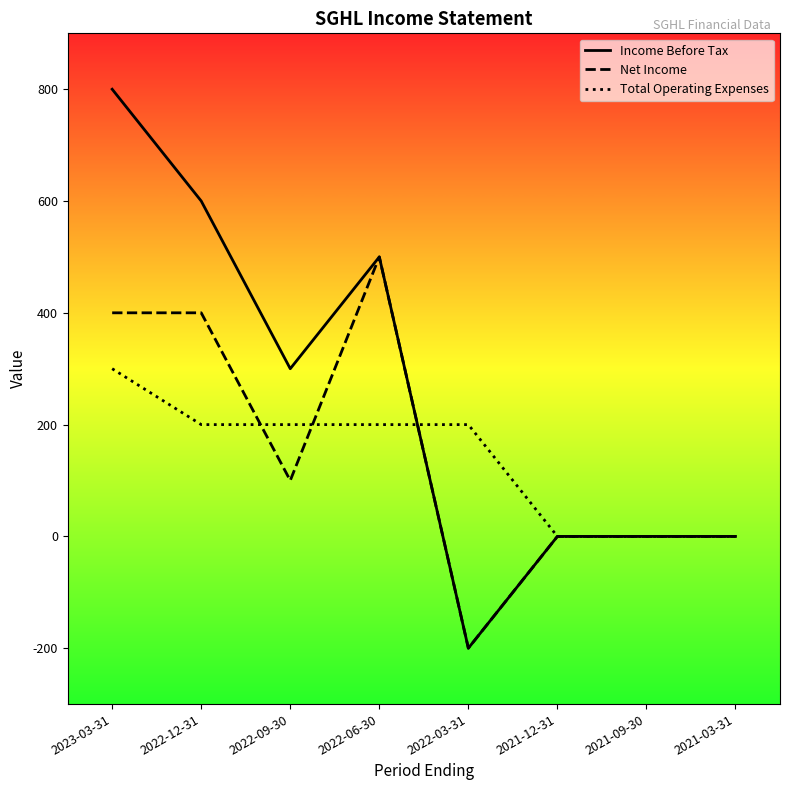

Is this an area chart (filled region under the line)?

No